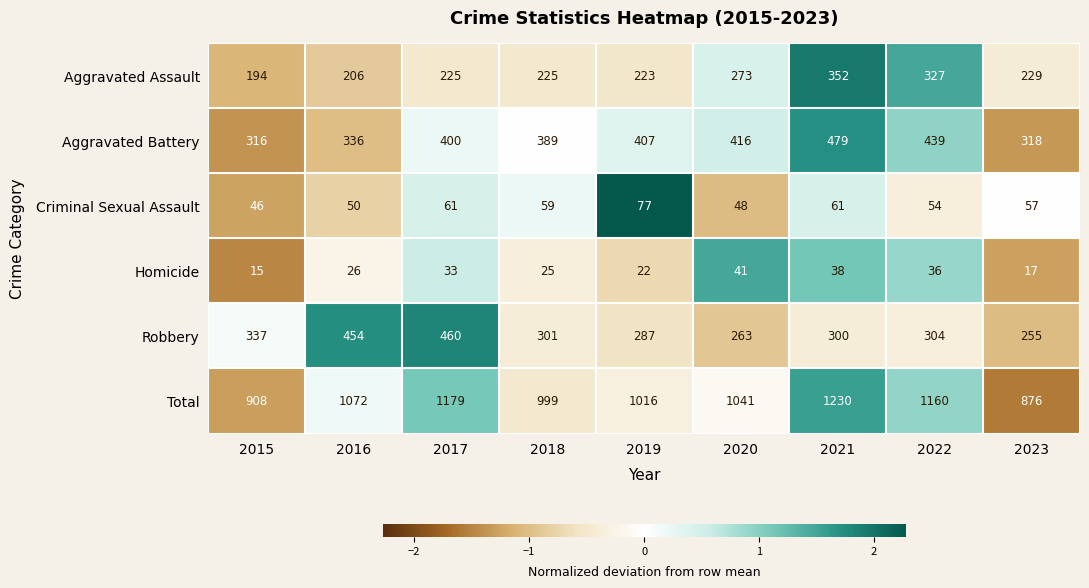

Which series changed the most between 2017 and 2020?

Robbery